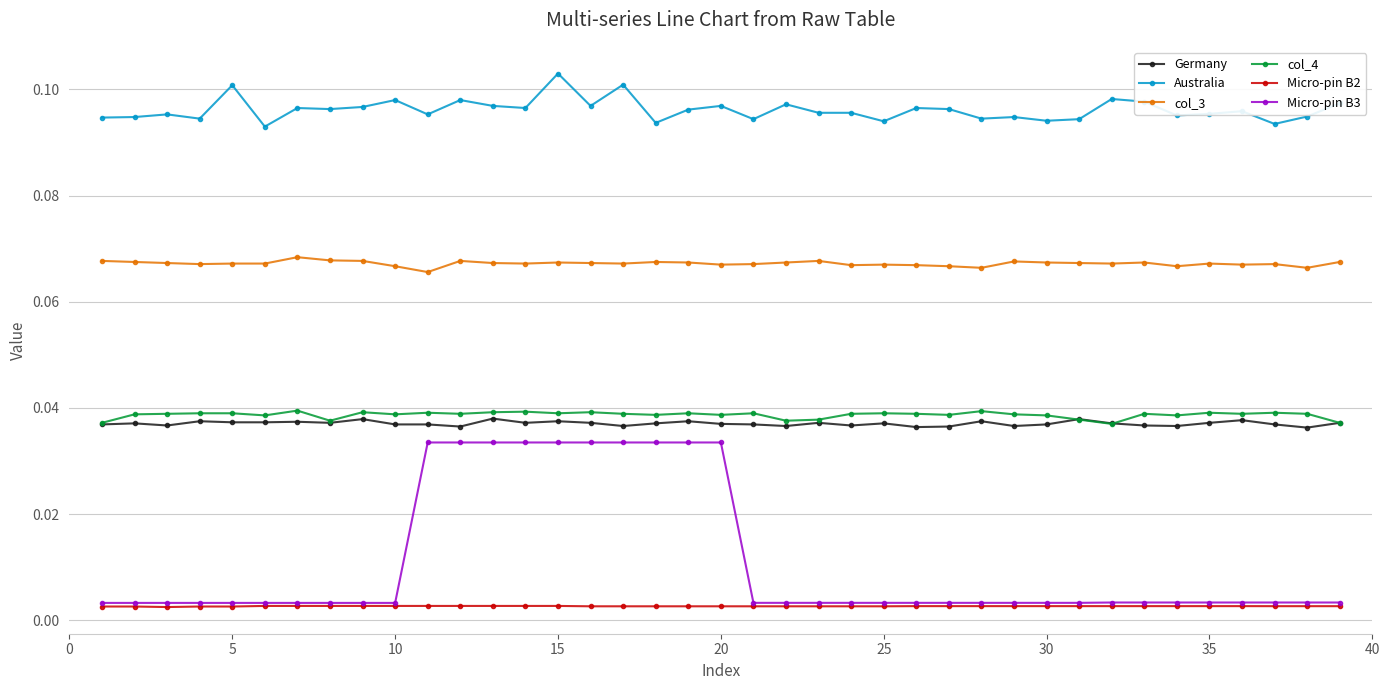

What is the sum of all col_3 values?

2.6